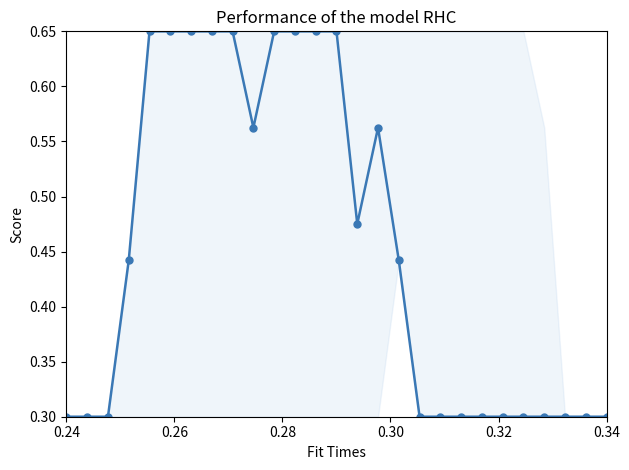

What is the sum of all values?

12.2